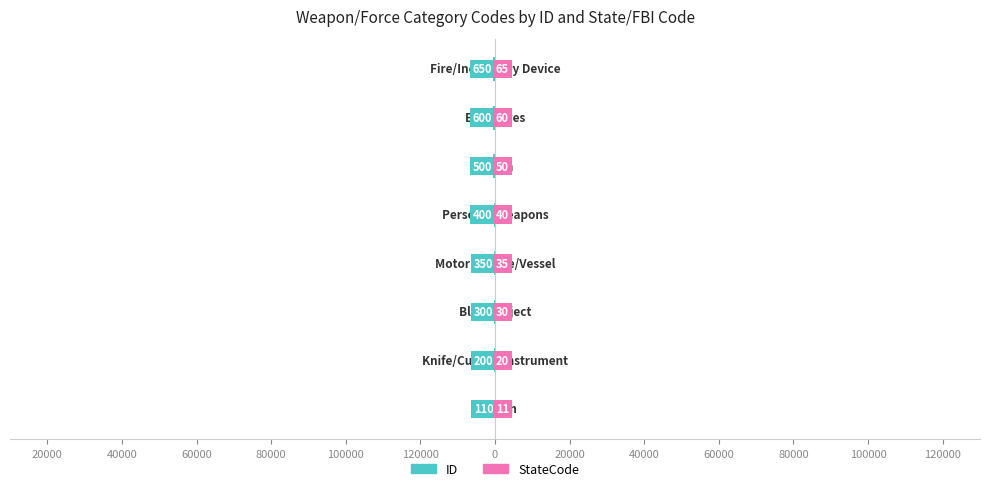

Between 120000 and 20000, which is larger?

120000